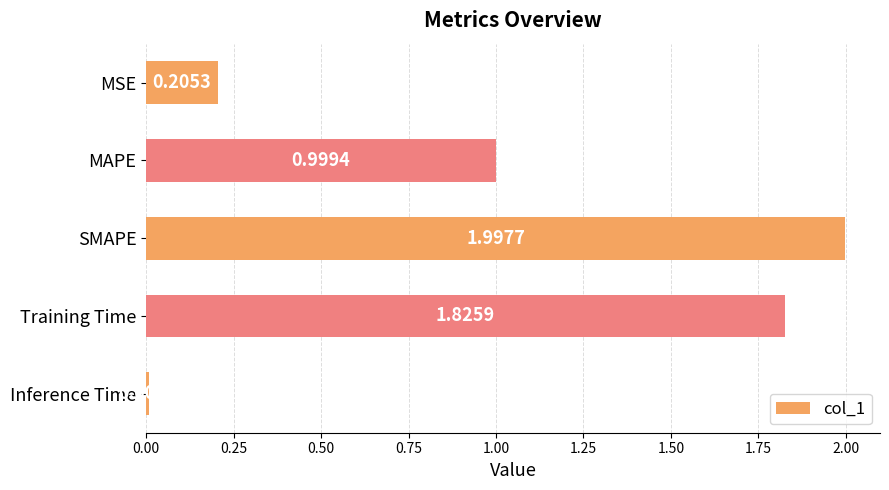

What is the difference between the maximum and minimum values?

2.0